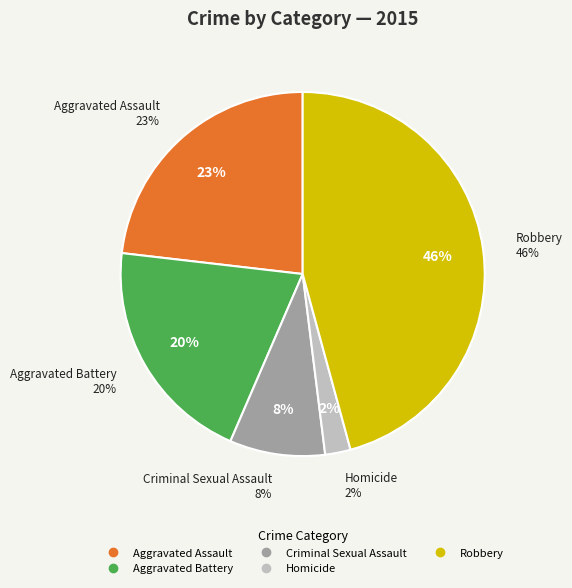

Combined, what portion of the pie is Criminal Sexual Assault and Robbery?

54.2%